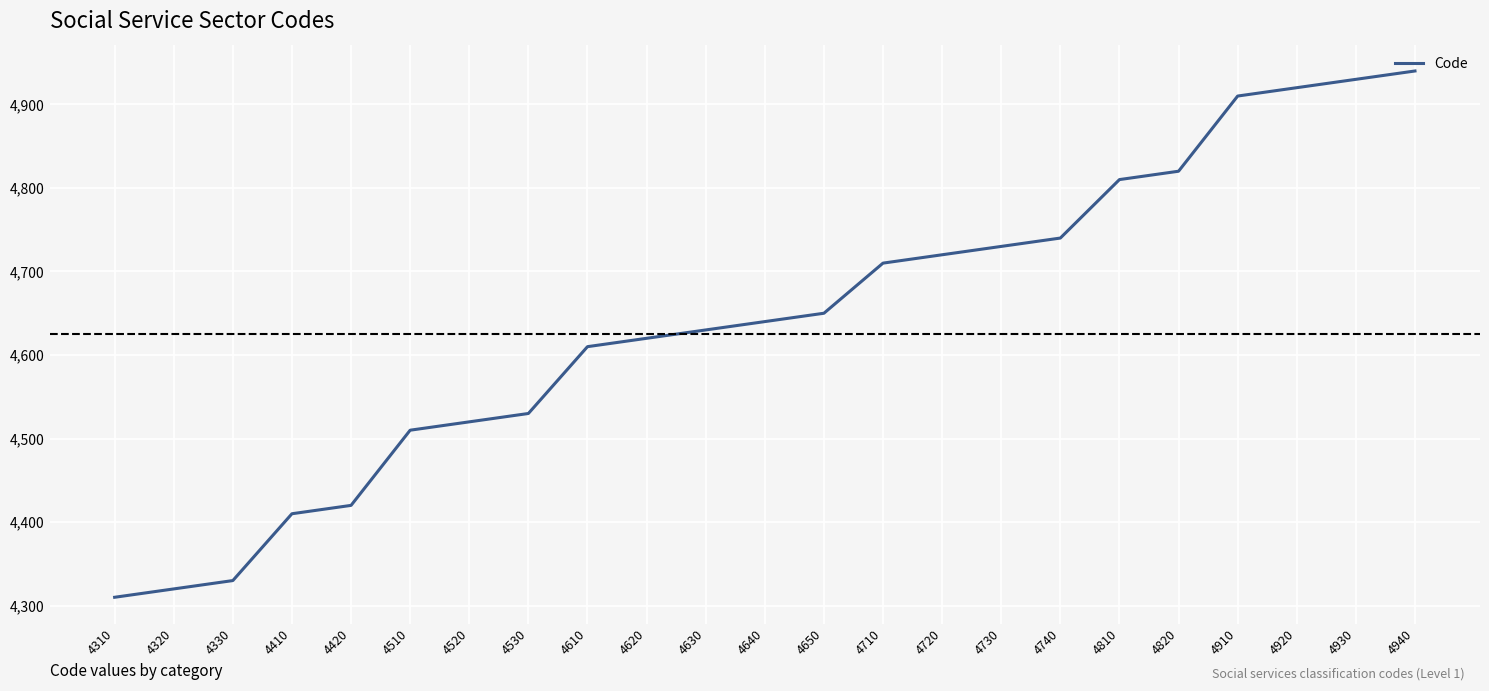

What is the sum of all values?

106730